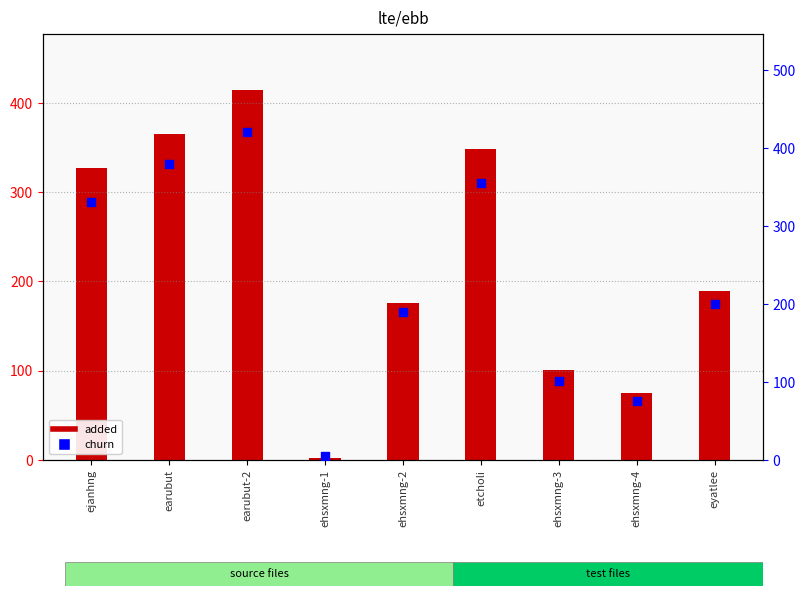

What is the change in value from etcholi to eyatlee?

-155